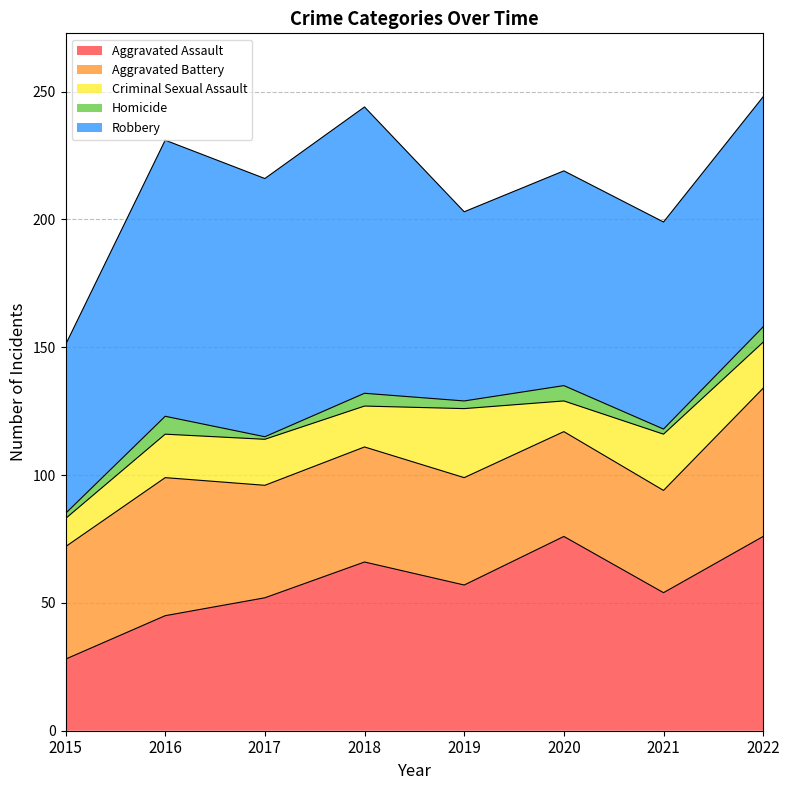

Between 2018 and 2016, which is larger?

2018